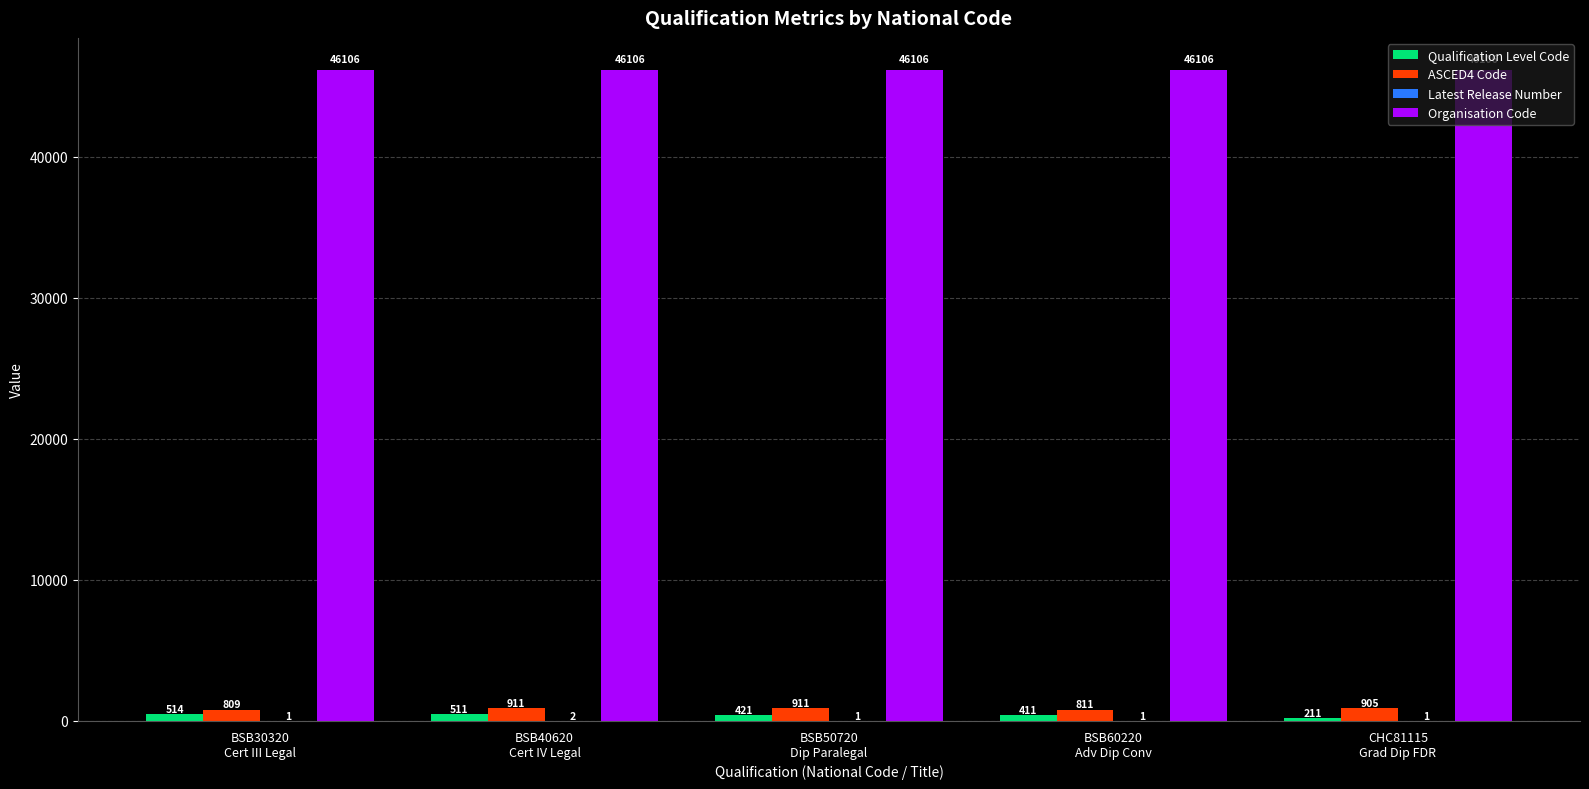

What is the highest value of the Organisation Code series?

46106